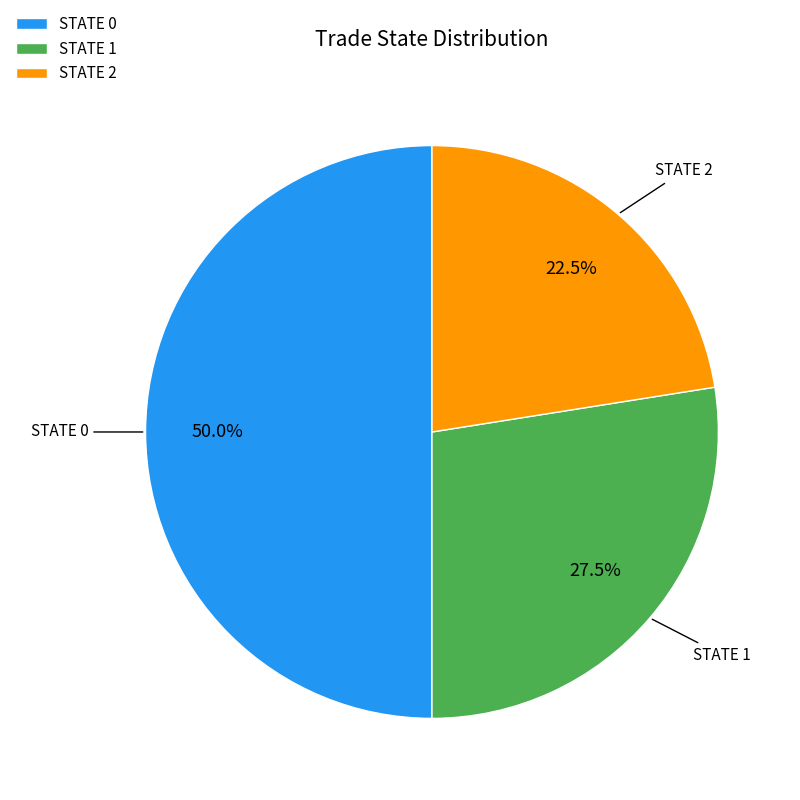

Does STATE 1 account for over 50% of the chart?

No